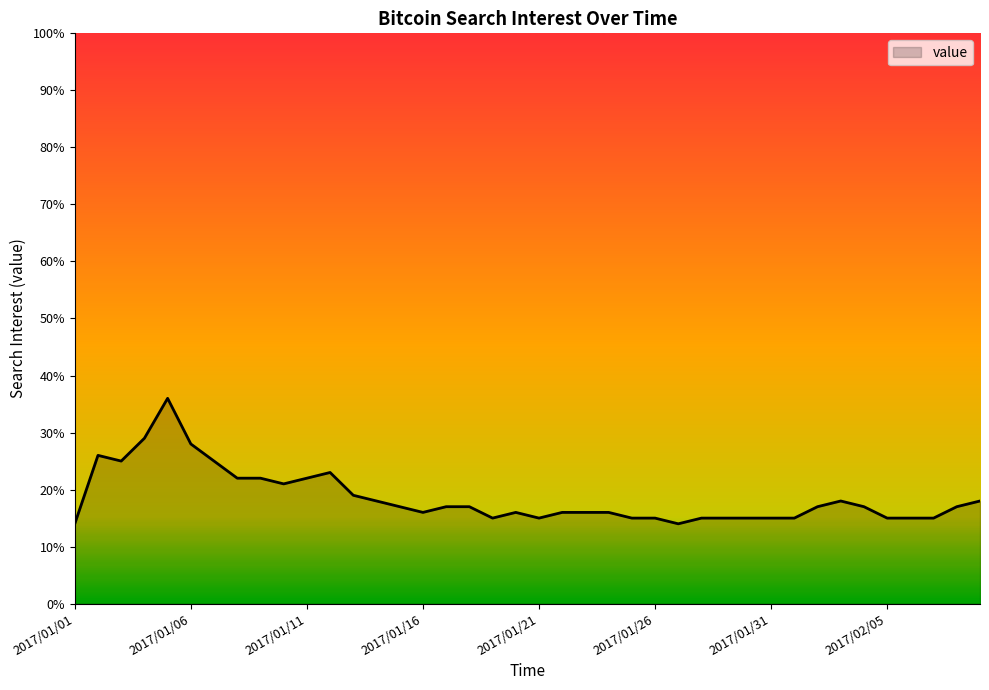

What is the greatest value displayed?

36